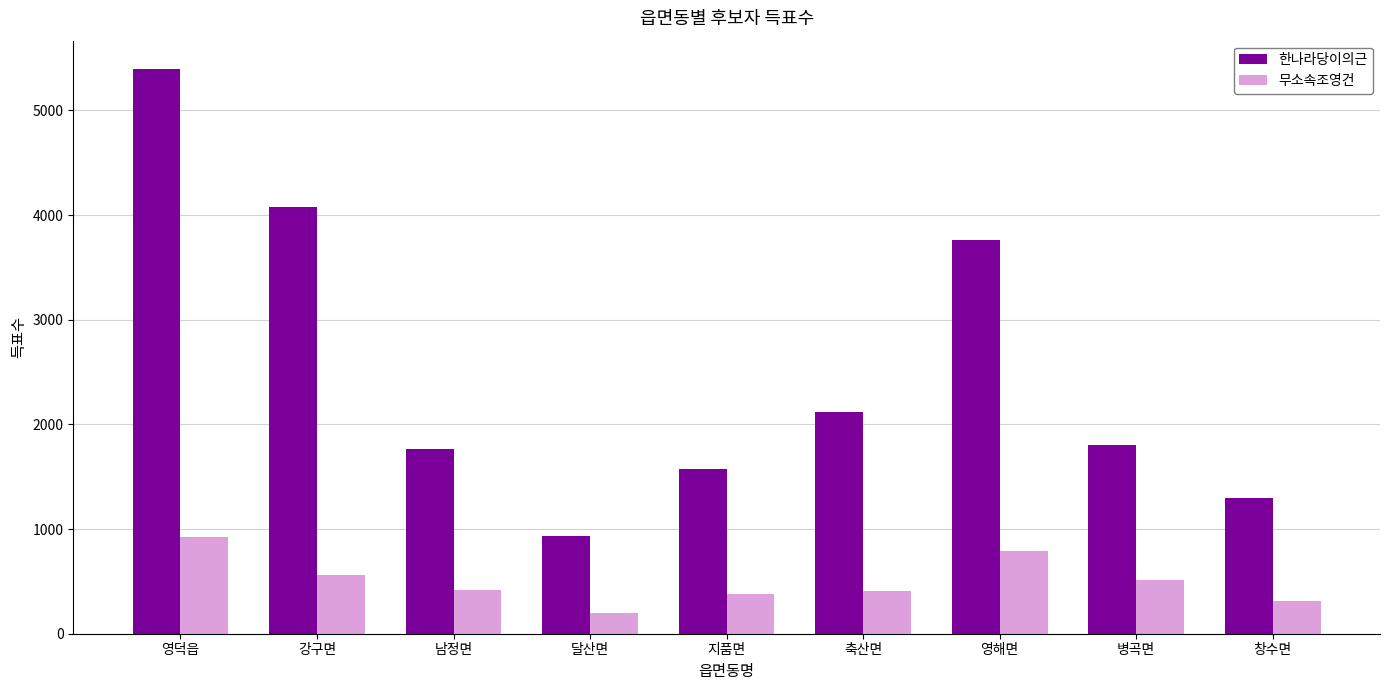

What is the highest value of the 무소속조영건 series?

923